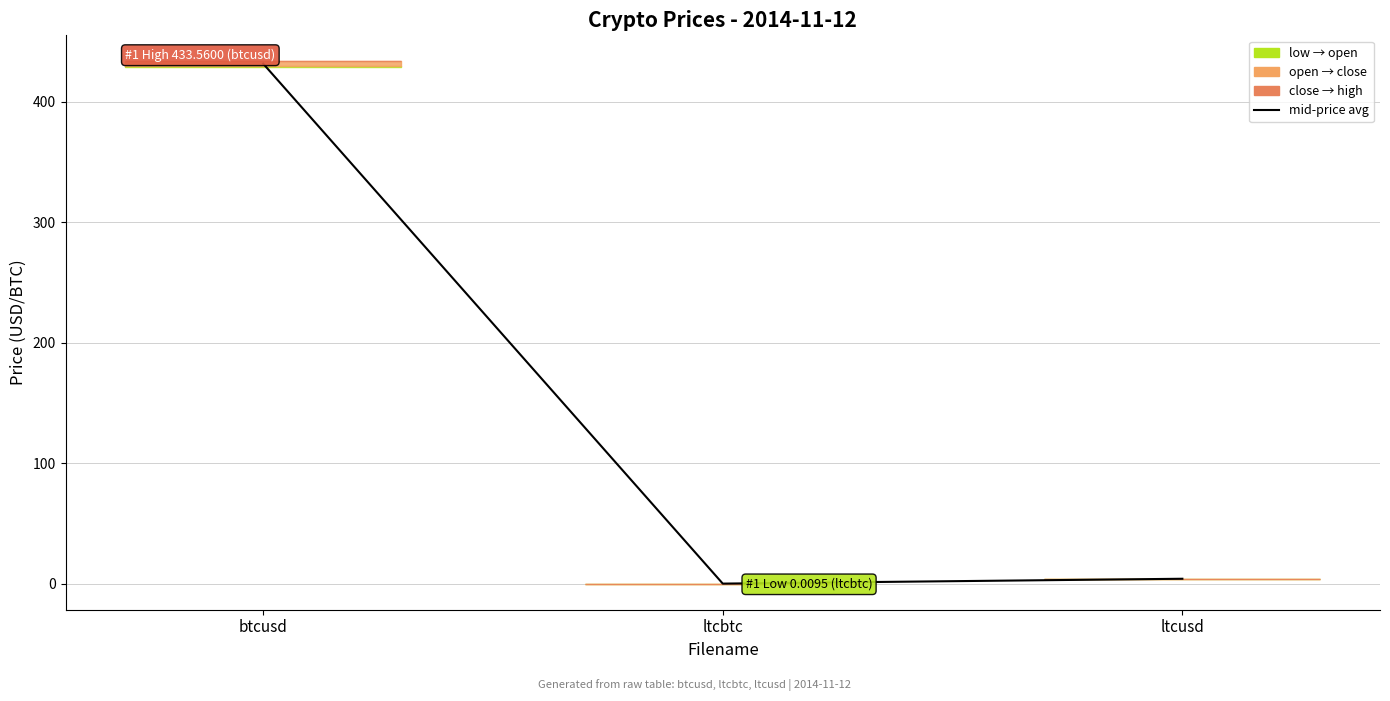

What is the average value?

145.3